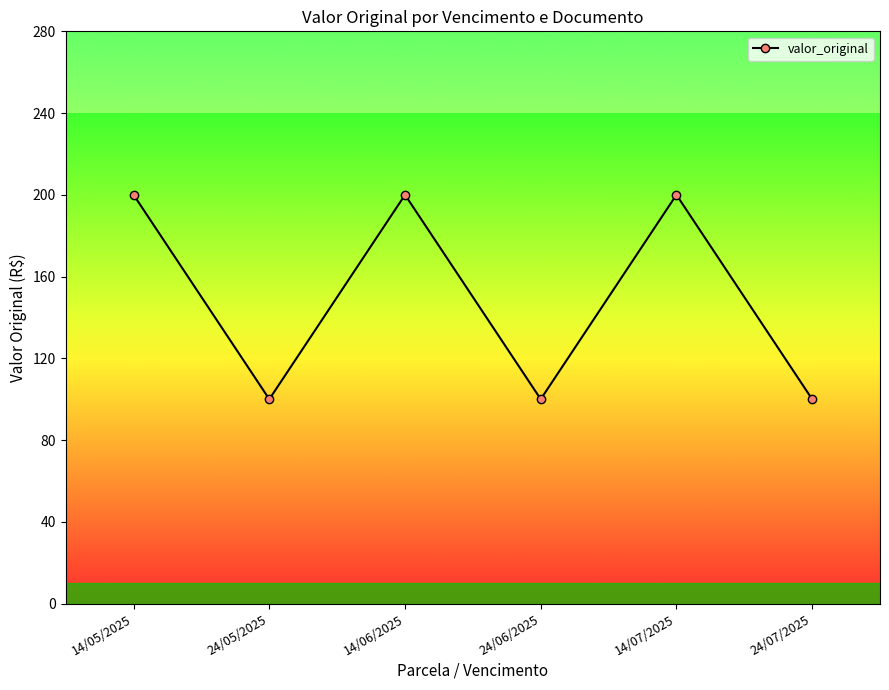

How many lines are shown in the chart?

1